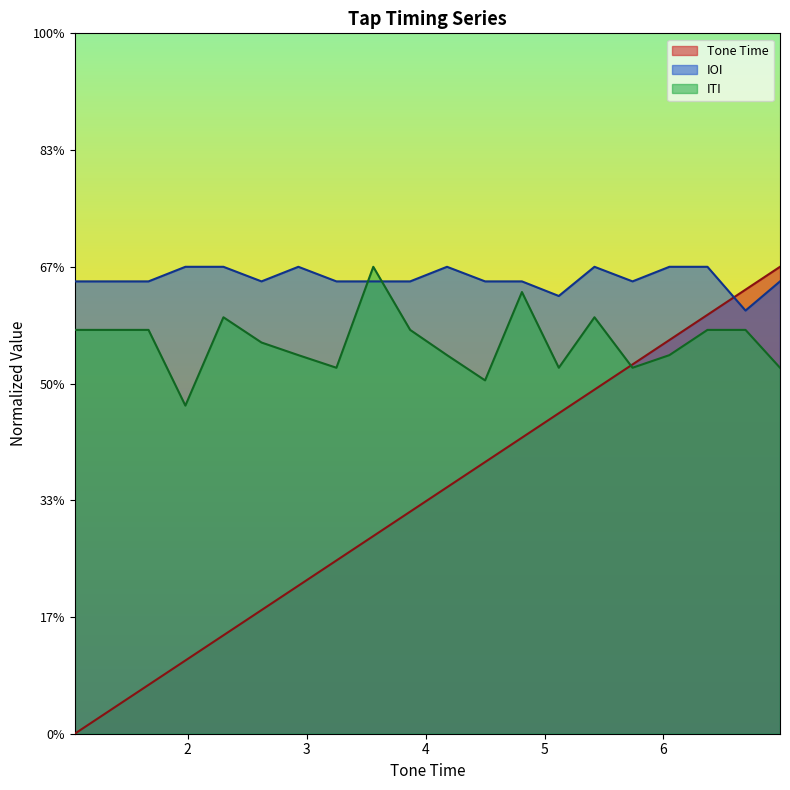

Between which two adjacent categories do ITI and Tone Time first intersect?

5.42 and 5.74